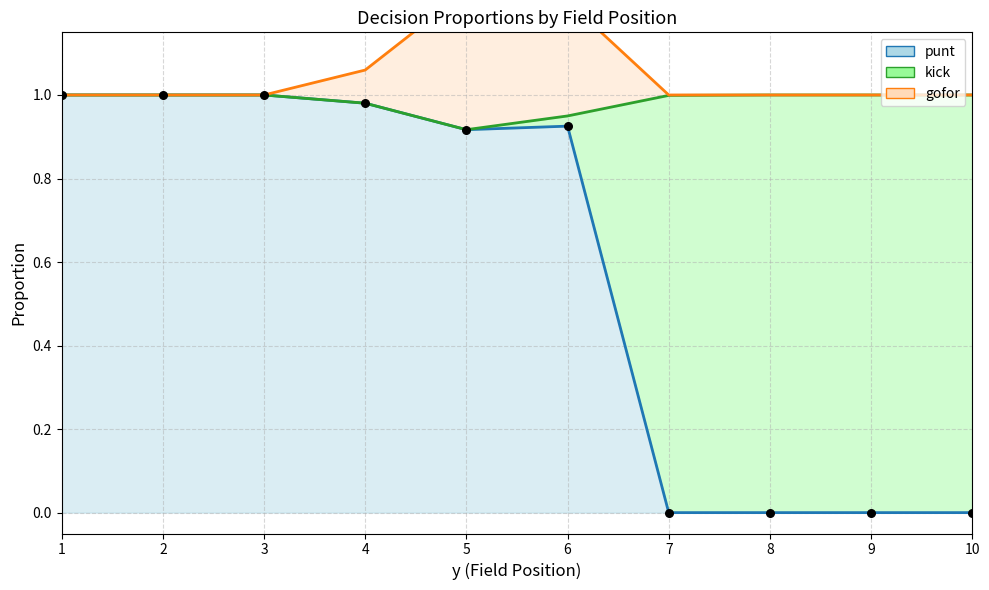

Which series contains the lowest Y value?

punt_line